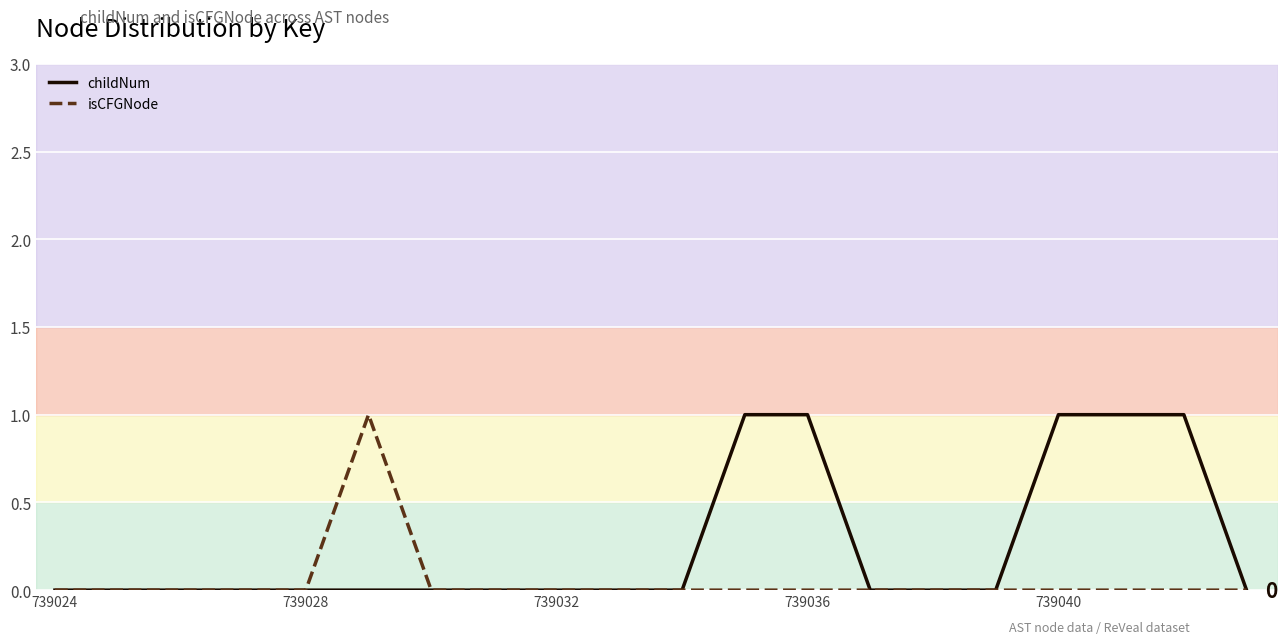

True or false: childNum has a value of -1 at 10.

False